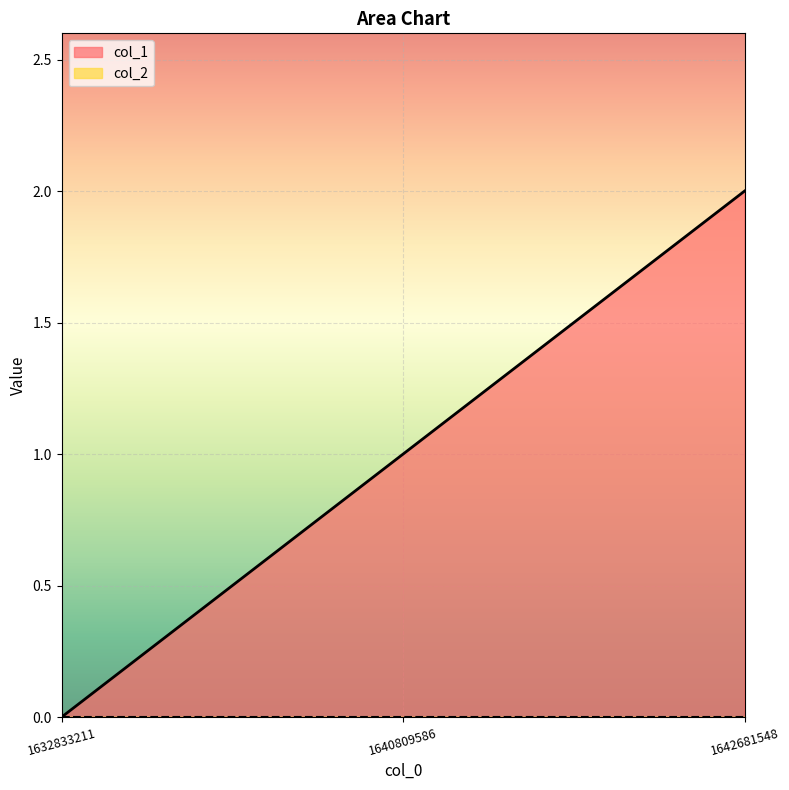

List the labels in order of value, smallest first.

1632833211, 1640809586, 1642681548